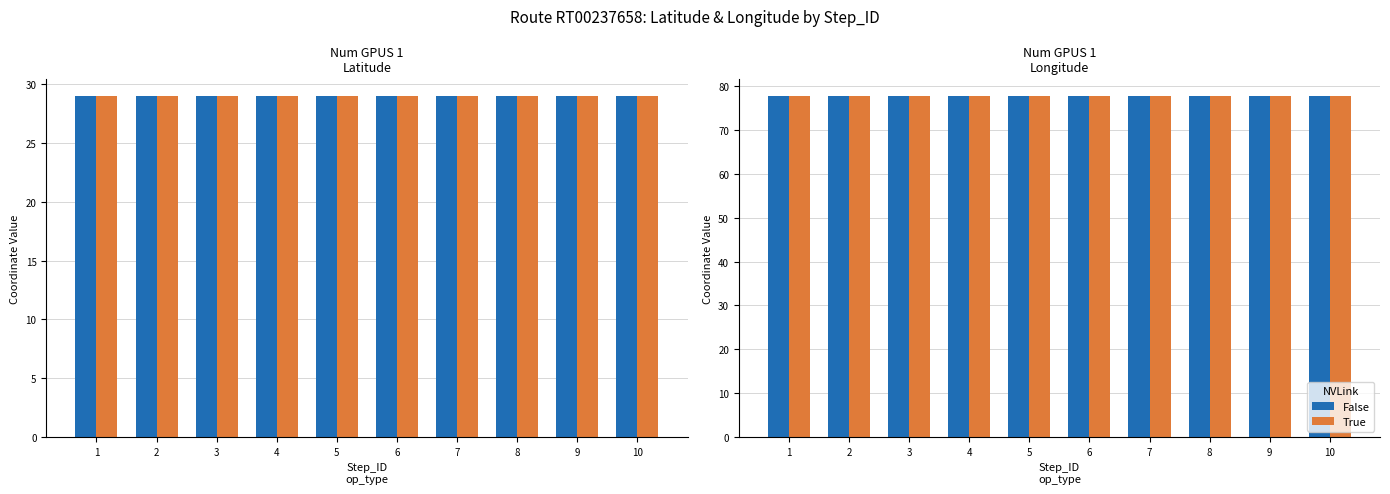

What is the greatest value displayed?

77.7